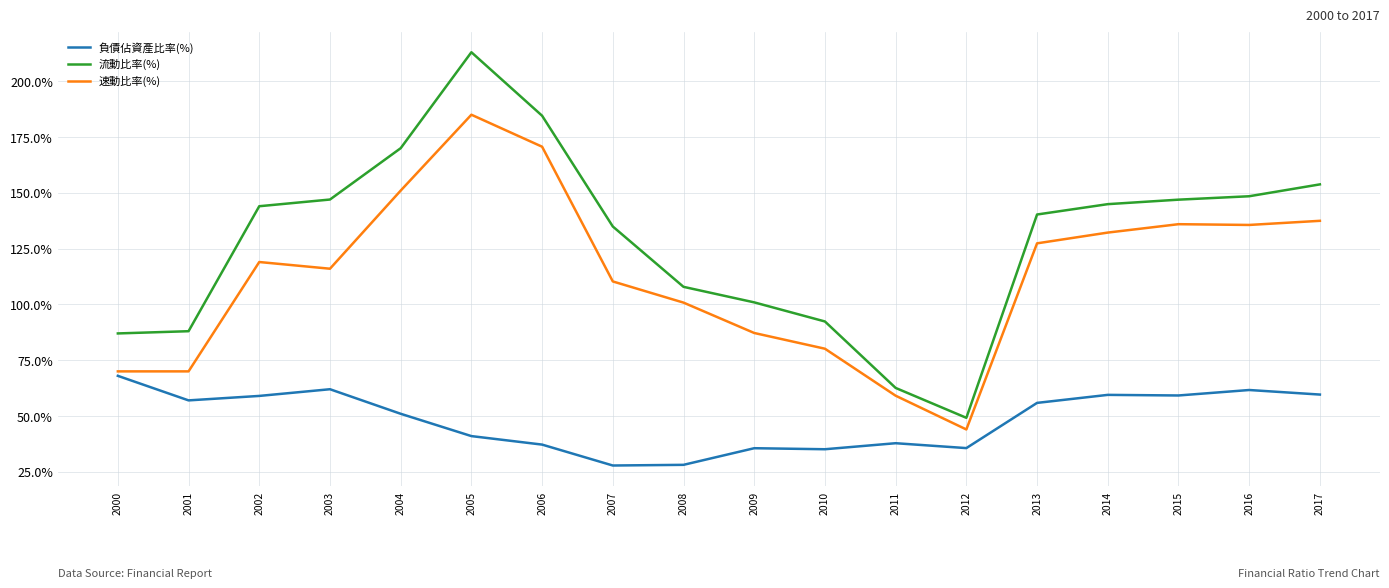

How many values in the 負債佔資產比率(%) series exceed 55?

9